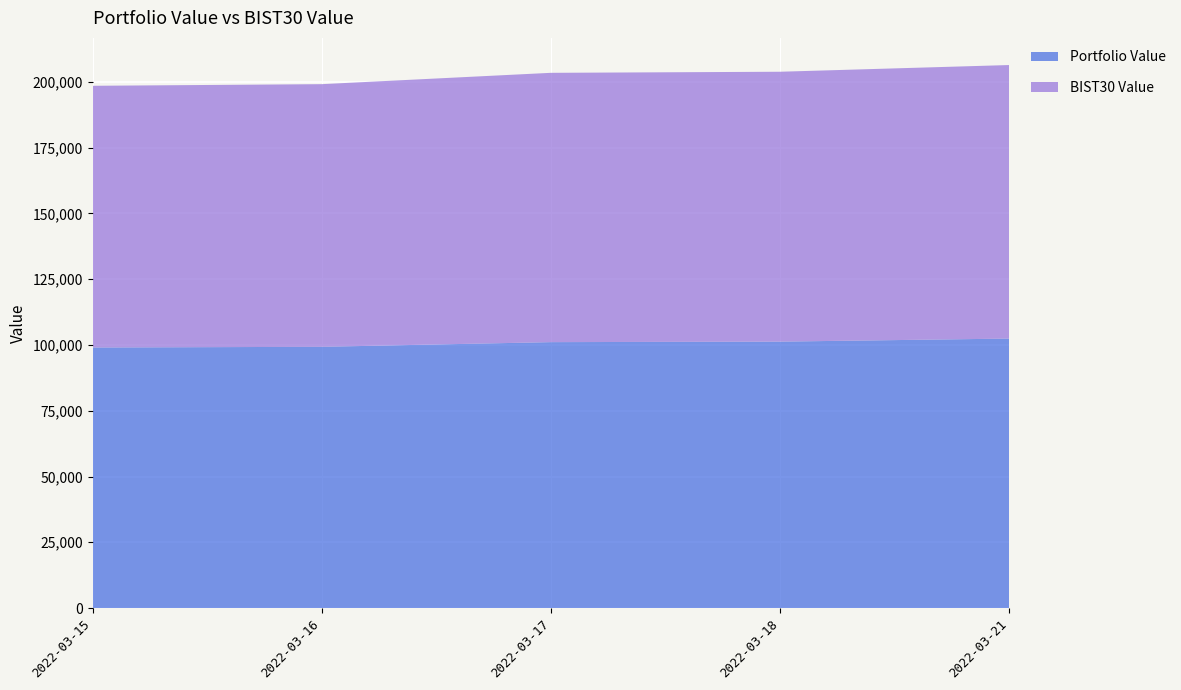

Reading left to right, extract all data points from this chart.

Portfolio Value: 99047.1	99309.5	101088.6	101280.8	102442.7
BIST30 Value: 99487.9	99846.4	102377.1	102594.7	103981.7